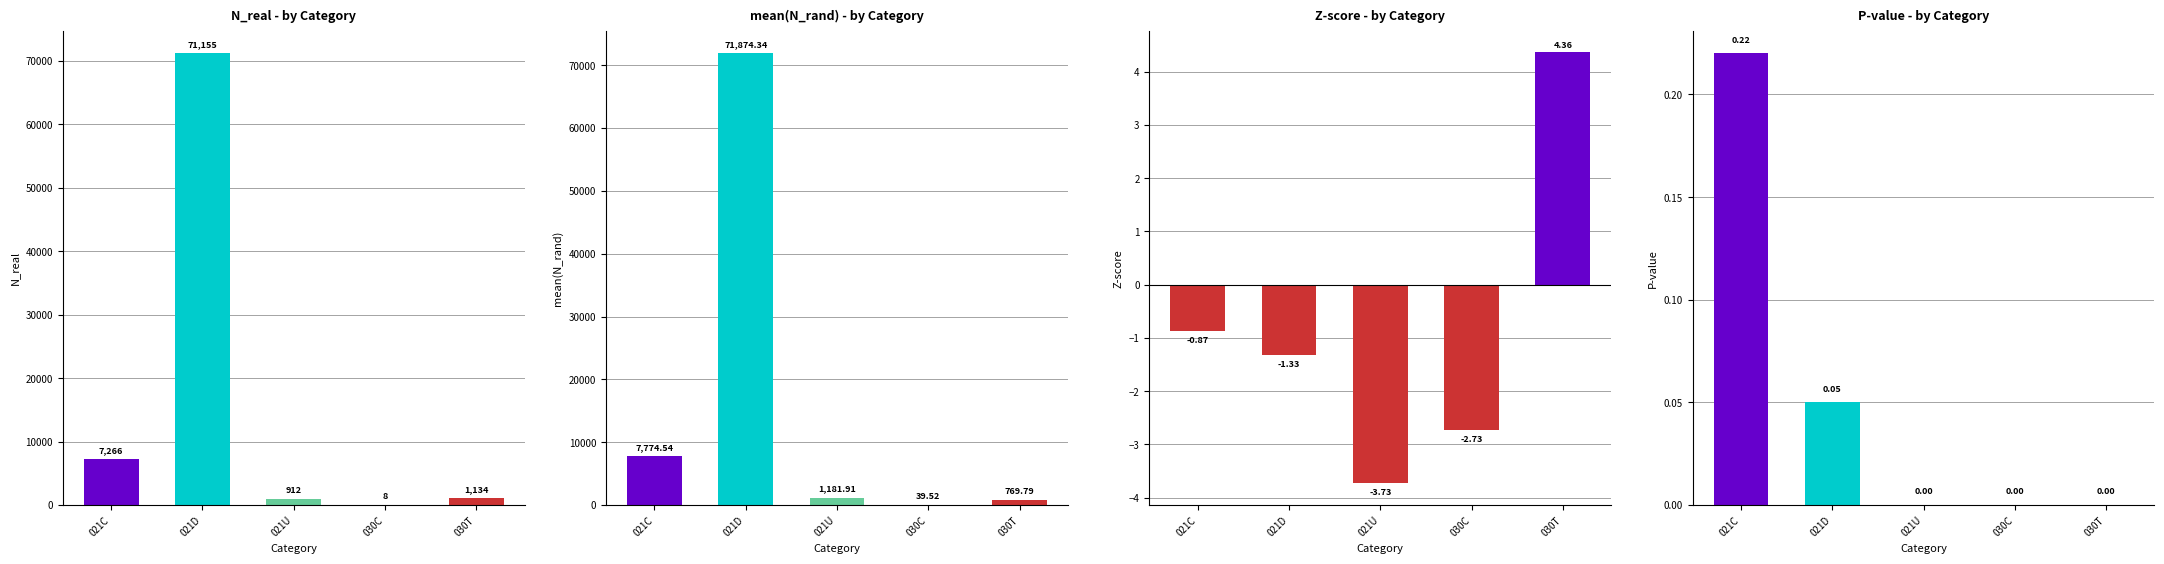

The value of mean(N_rand) at 021U is 730.2. True or false?

False